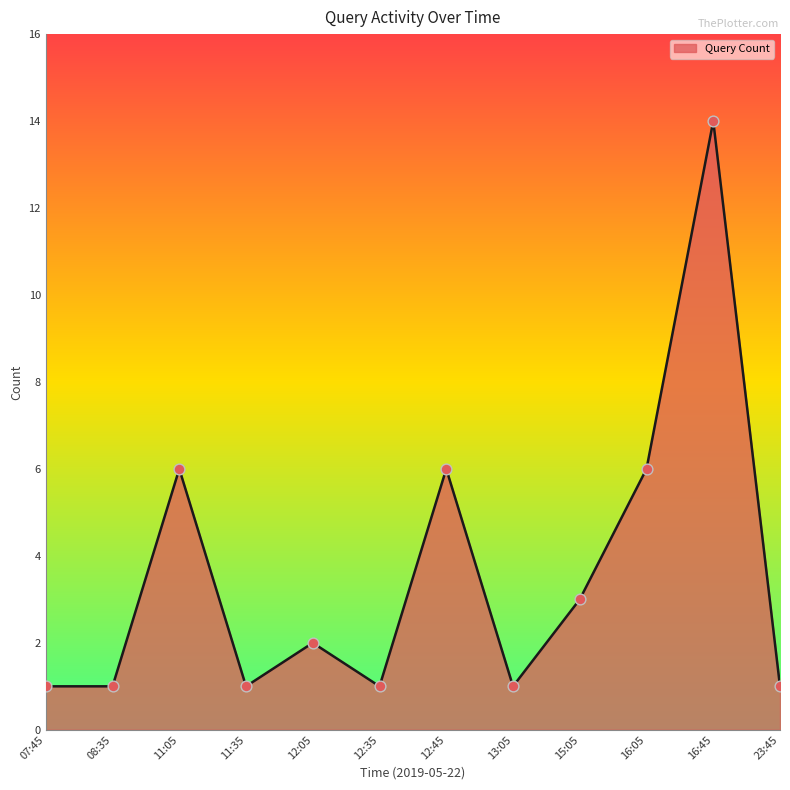

What is the change in value from 15:05 to 16:05?

+3